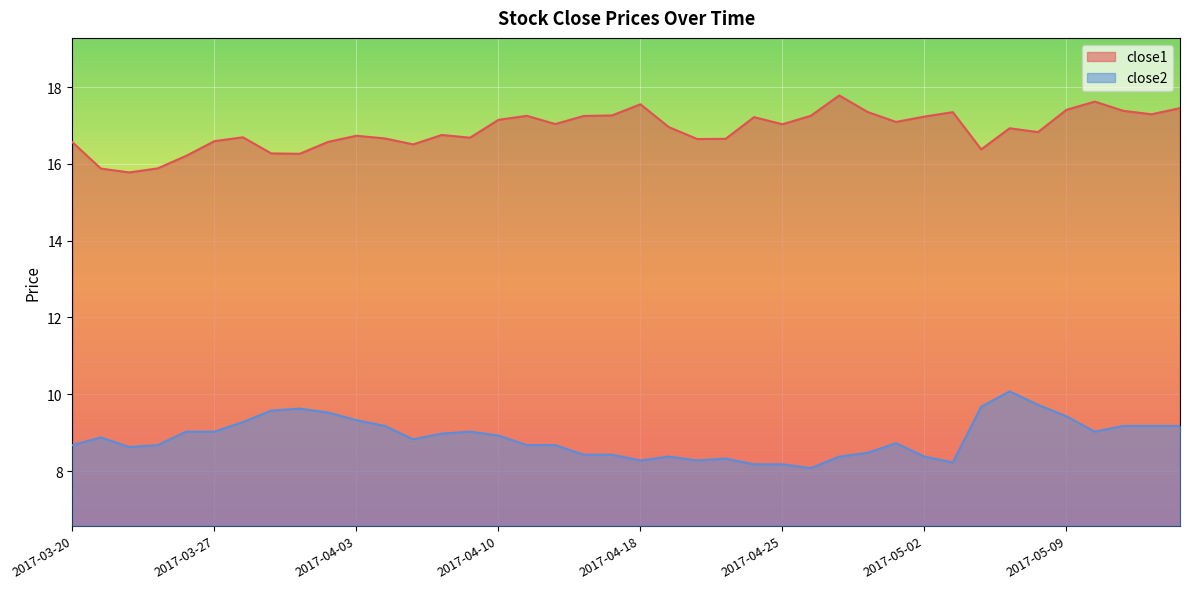

What position from the left is 2017-03-29?

8